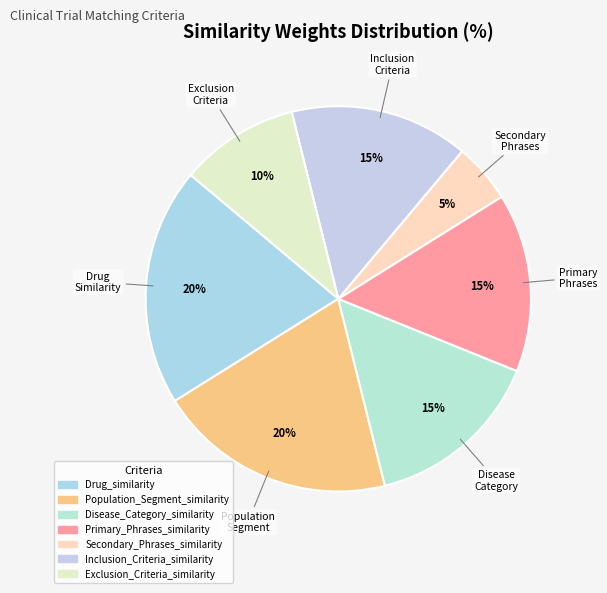

The Drug_similarity slice represents 20% of the pie. True or false?

True